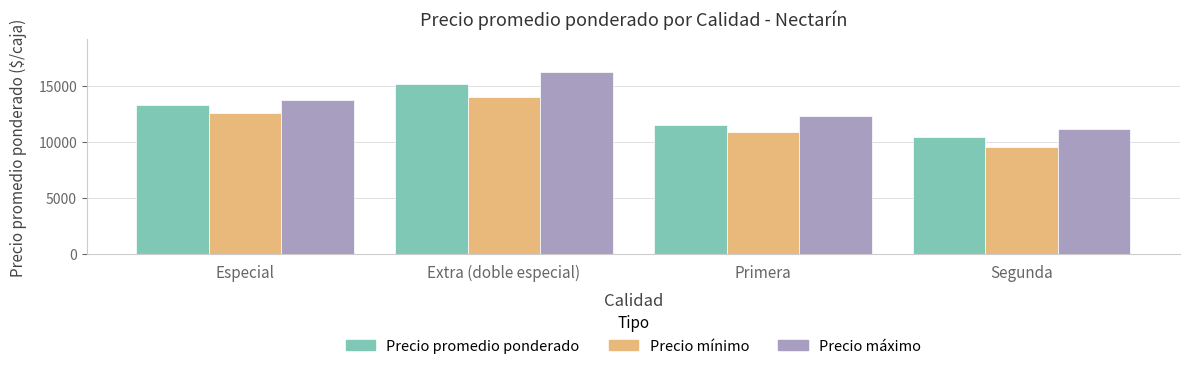

Rank the series by their maximum value, from lowest to highest.

Precio mínimo, Precio promedio ponderado, Precio máximo